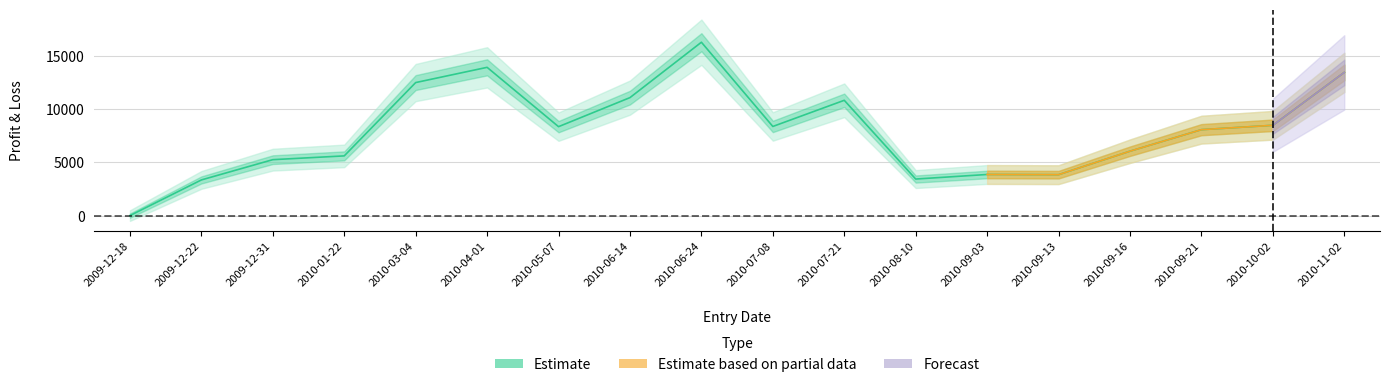

True or false: PorL and Actual_PorL intersect in this chart.

False